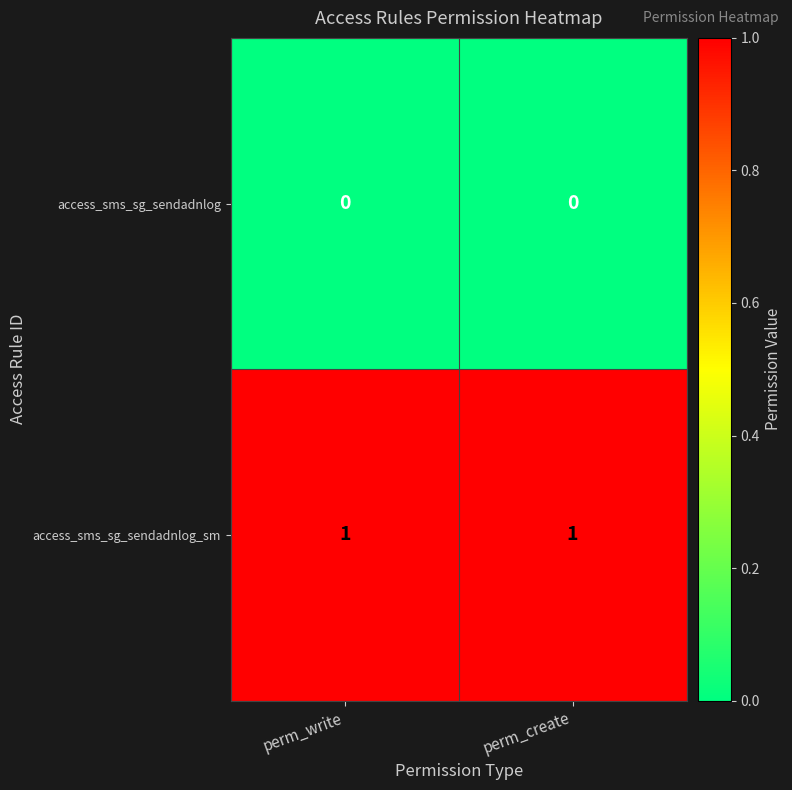

Rank the series by their maximum value, from highest to lowest.

access_sms_sg_sendadnlog_sm, access_sms_sg_sendadnlog